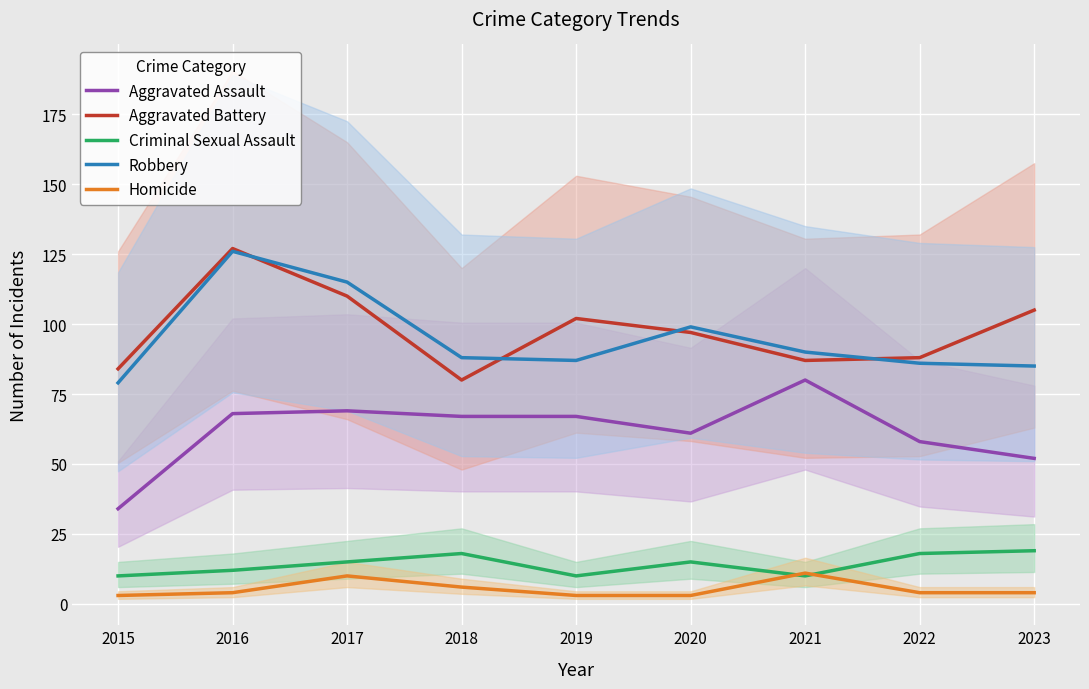

At which category does the chart reach its peak across all series?

2016